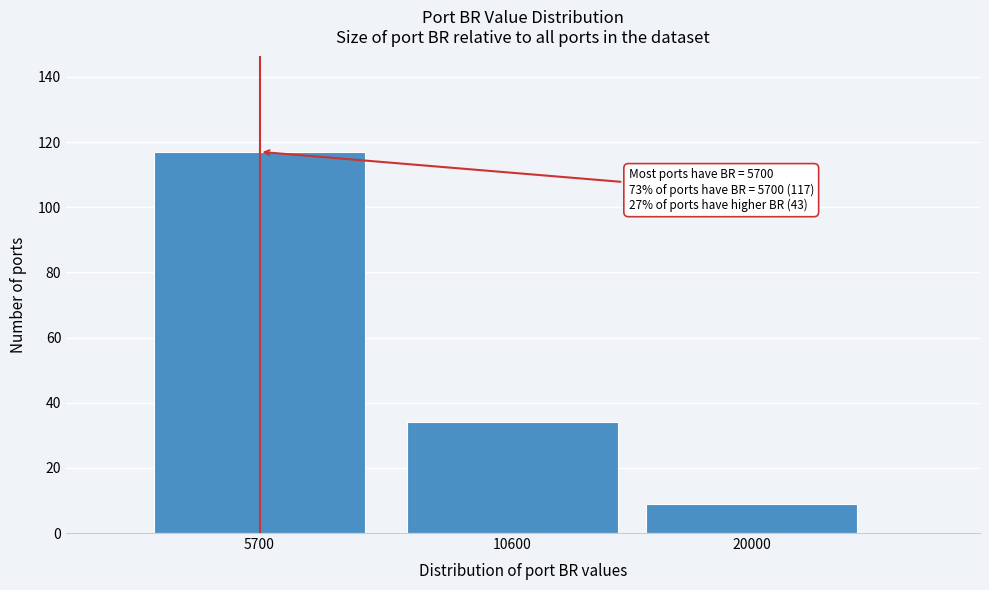

Reading left to right, transcribe all the data shown in this chart.

117	34	9